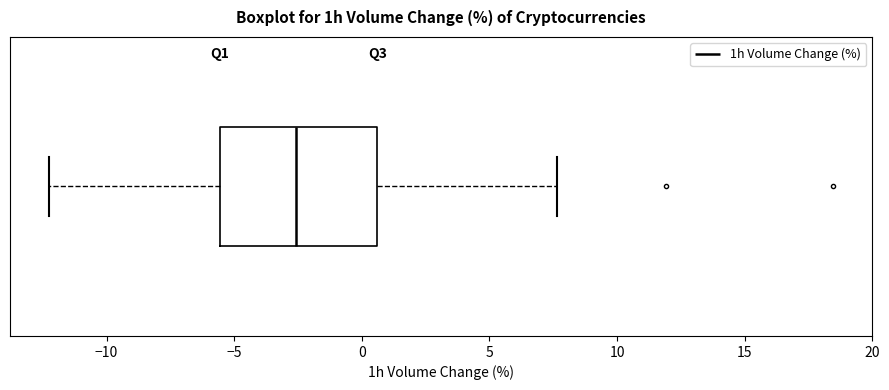

Read this box plot against the x-axis: the position of the median line, the range covered by the box, and the ends of both whiskers. The values are not printed on the chart, so give them approximately, as read against the axis.

median -2.5, box -5.5 to 0.5, whiskers -12.0 to 7.5